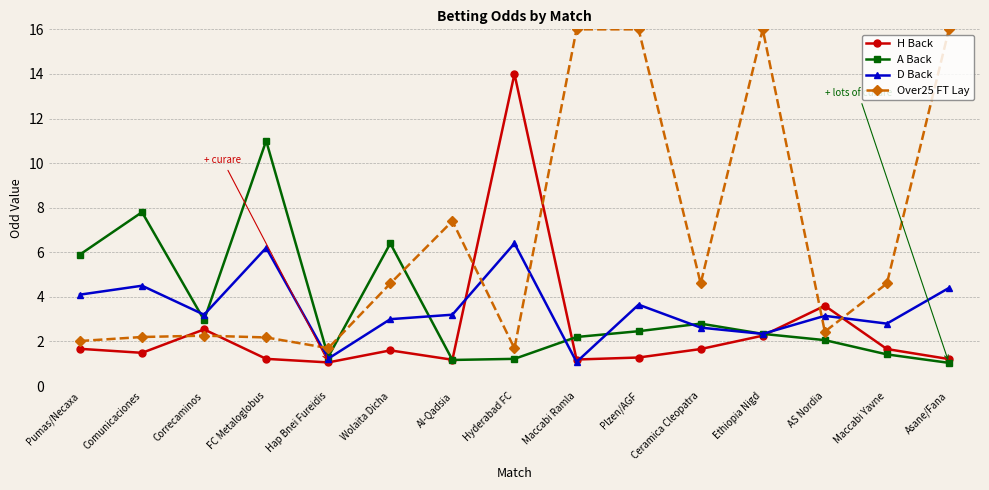

True or false: D Back has more than 1 interior local peaks.

True